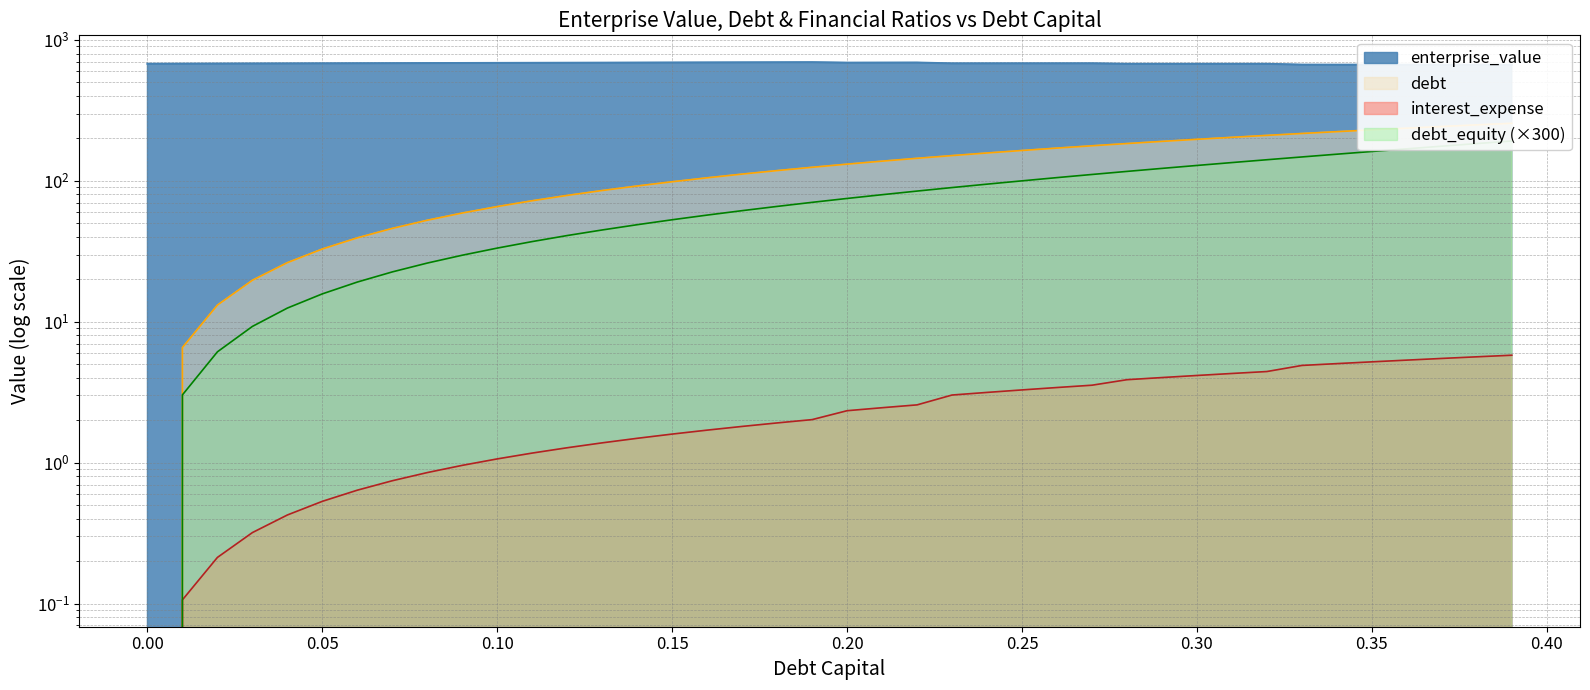

True or false: interest_expense and enterprise_value intersect in this chart.

False